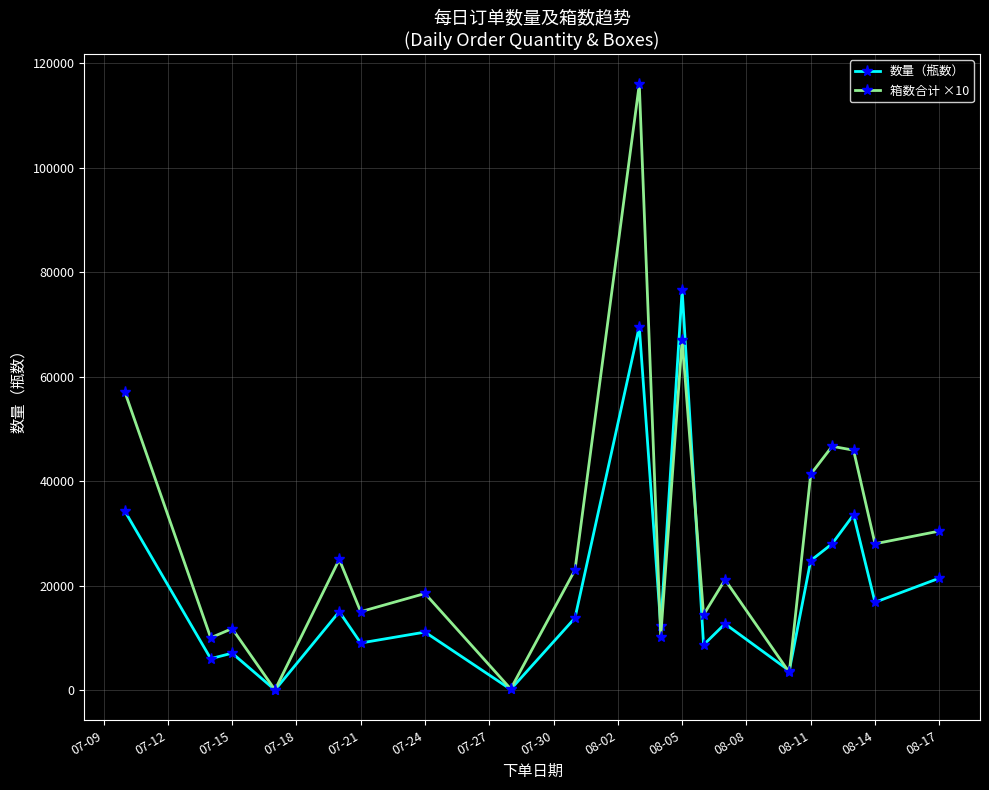

True or false: 数量（瓶数） has more than 2 points higher than both neighbors.

True